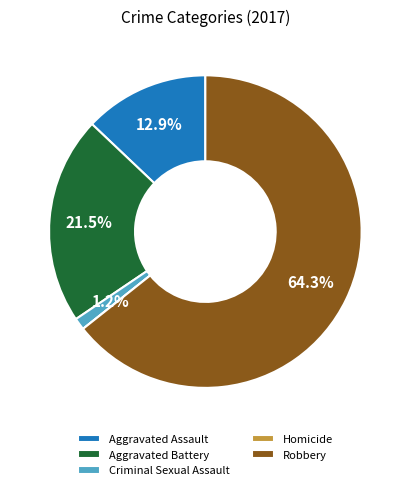

How much of the chart is everything except Criminal Sexual Assault?

98.8%